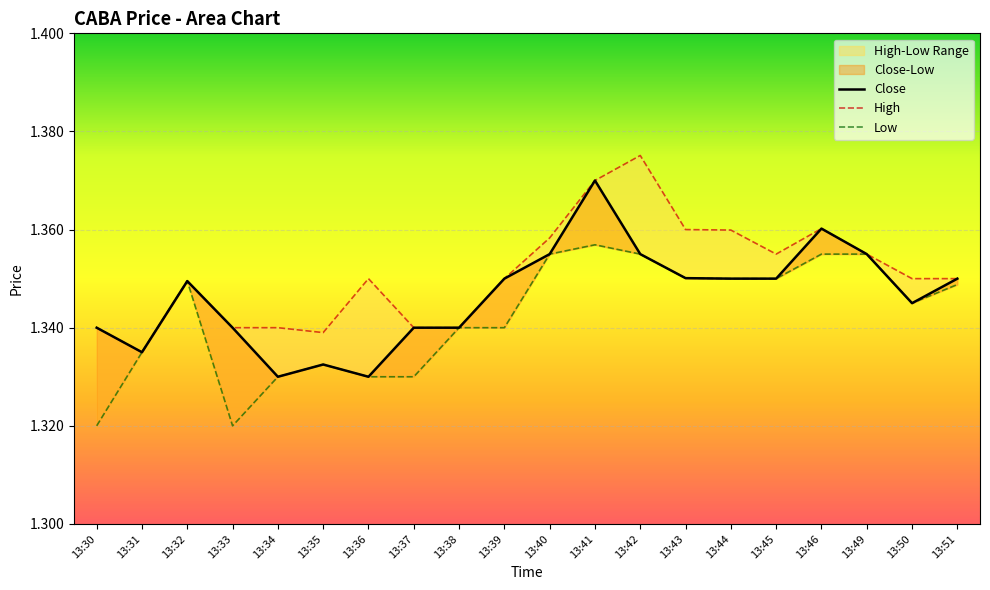

Reading left to right, what are all the values shown in this chart?

Close: 1.3	1.3	1.3	1.3	1.3	1.3	1.3	1.3	1.3	1.4	1.4	1.4	1.4	1.4	1.4	1.4	1.4	1.4	1.3	1.4
High: 1.3	1.3	1.3	1.3	1.3	1.3	1.4	1.3	1.3	1.4	1.4	1.4	1.4	1.4	1.4	1.4	1.4	1.4	1.4	1.4
Low: 1.3	1.3	1.3	1.3	1.3	1.3	1.3	1.3	1.3	1.3	1.4	1.4	1.4	1.4	1.4	1.4	1.4	1.4	1.3	1.3